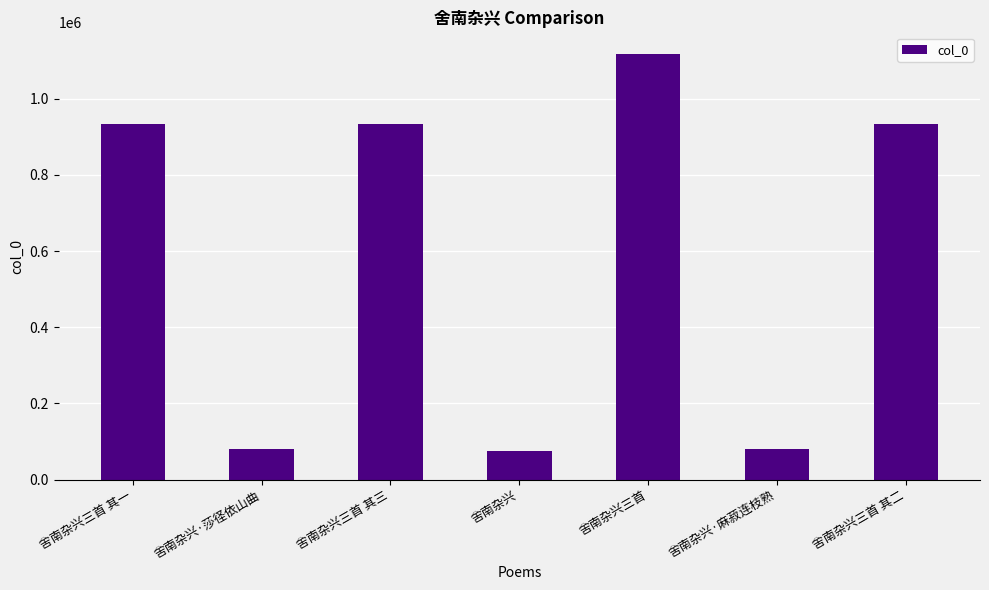

What is the label of the 4th bar from the left?

舍南杂兴